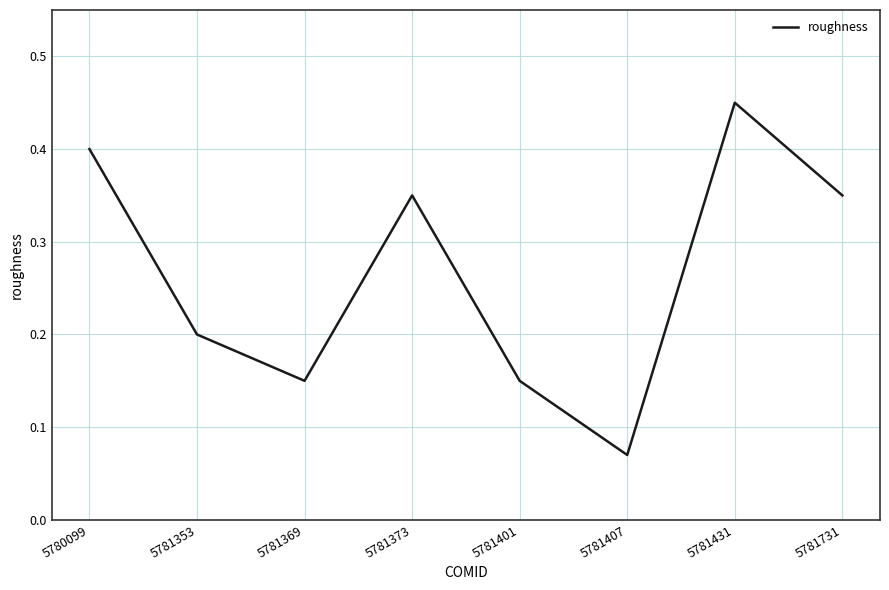

At which label is the value closest to 0?

5781407